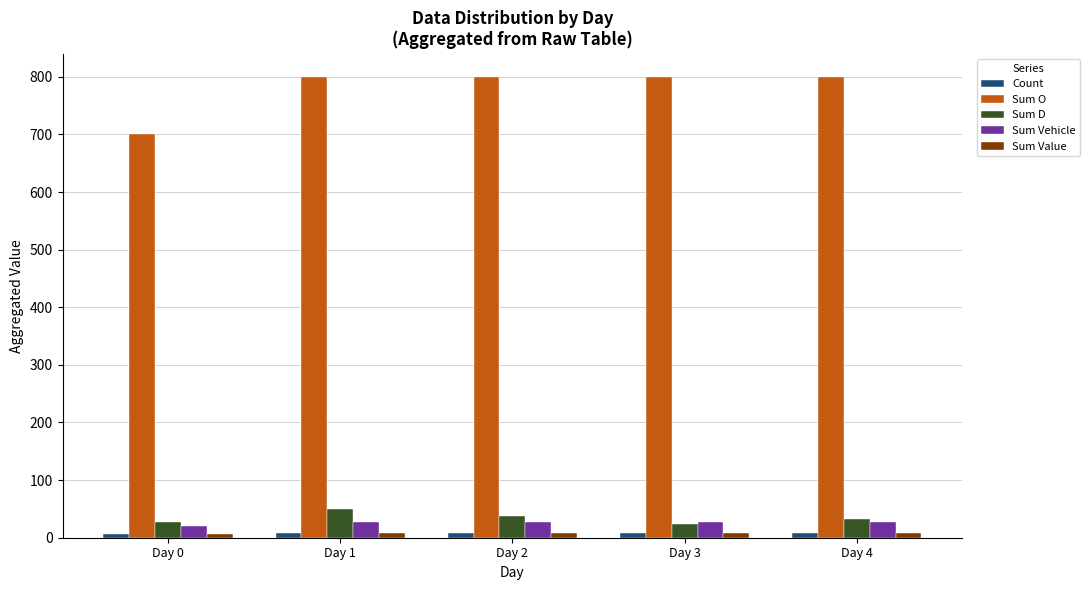

Which series changed the most between Day 0 and Day 4?

Sum O